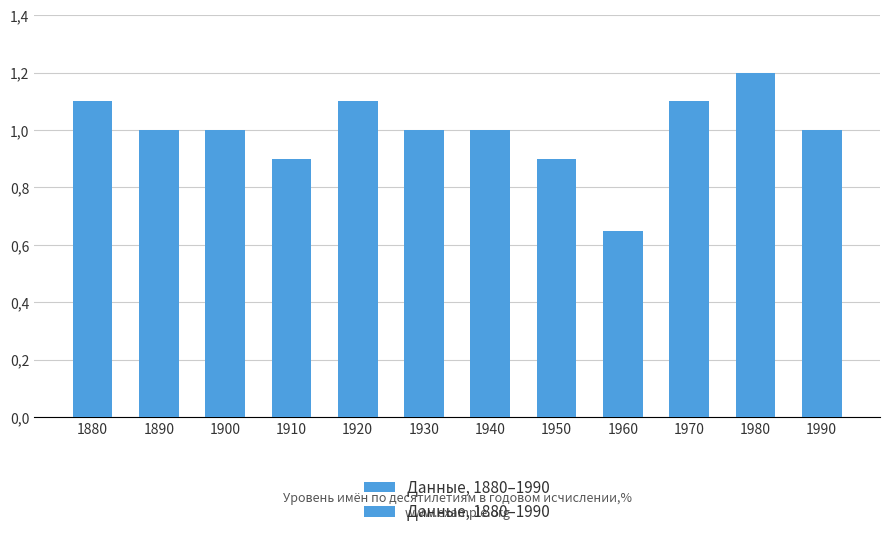

Count the number of values greater than 1.

4